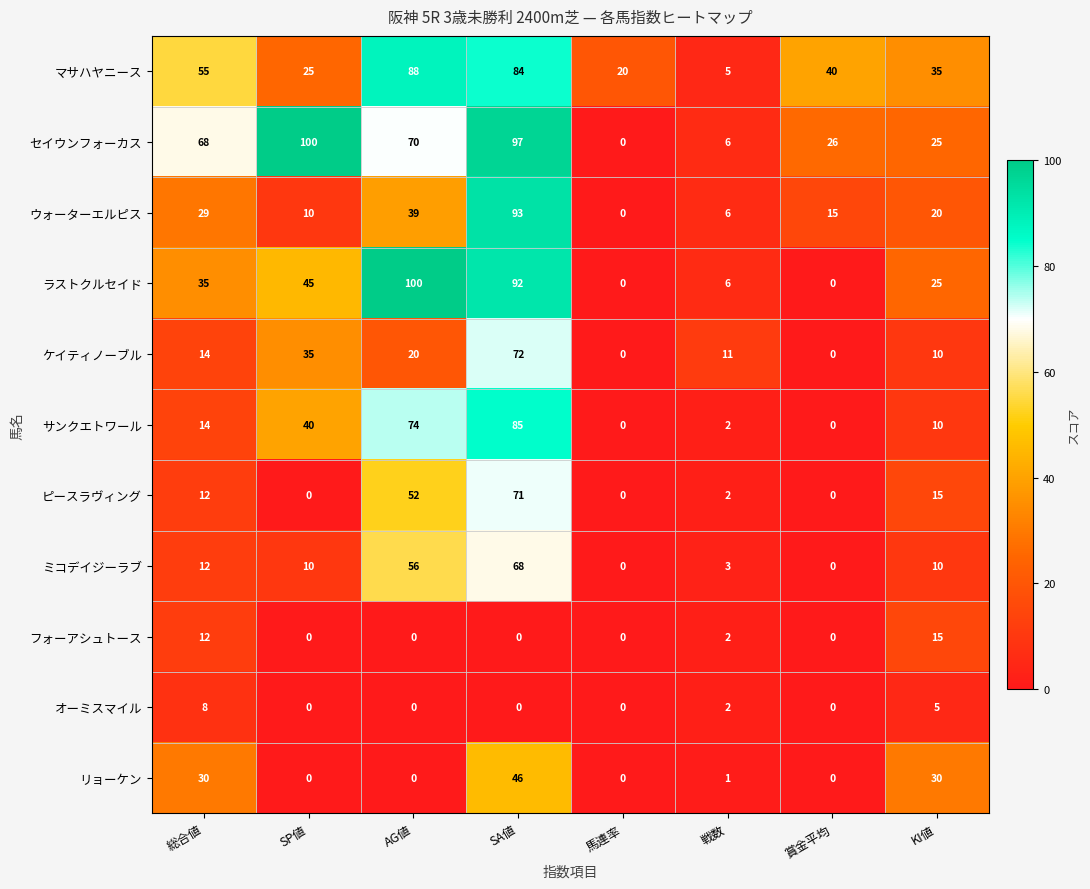

True or false: ピースラヴィング has a value of 71 at SA値.

True